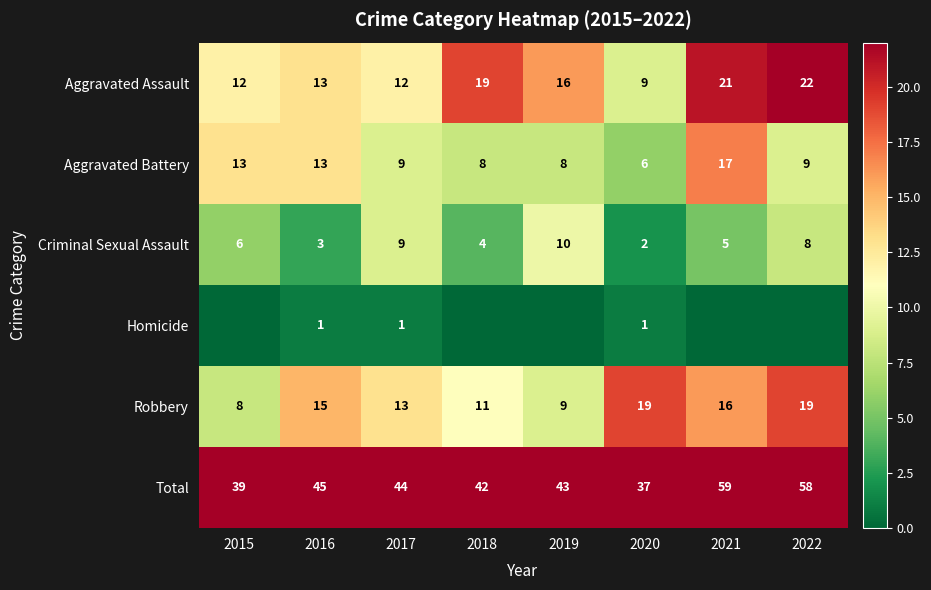

Which has a higher value, 2018 or 2020?

2018